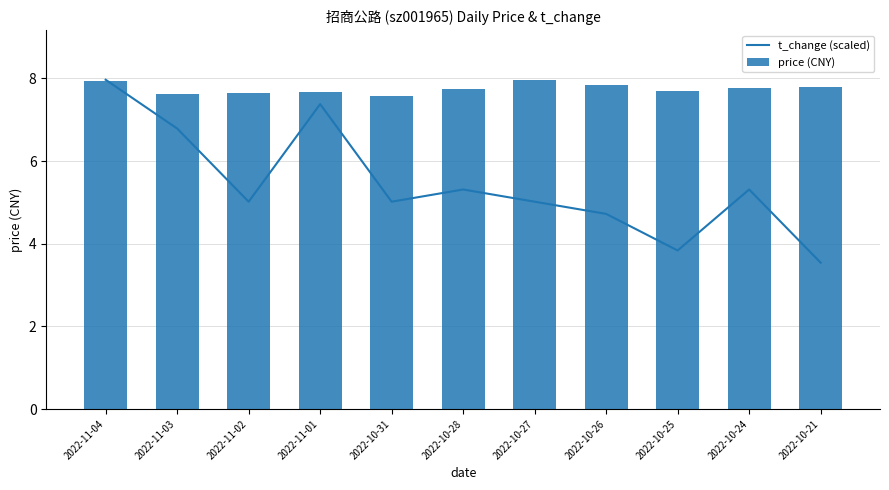

What is the maximum value for price (CNY)?

8.0